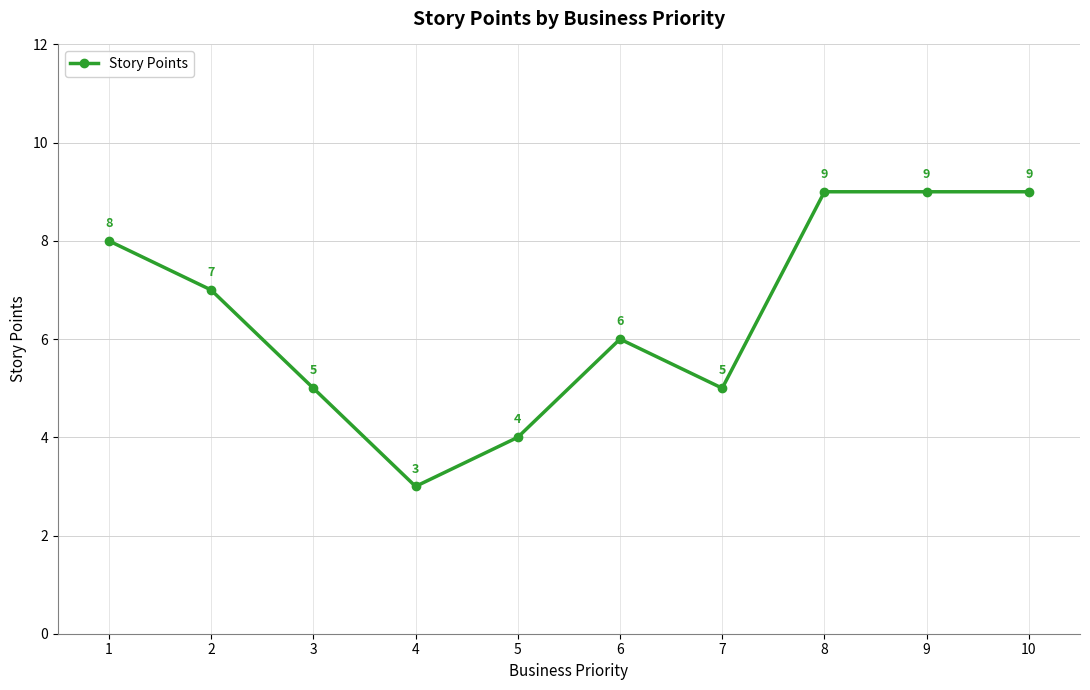

What is the value of the 4th point from the left?

3